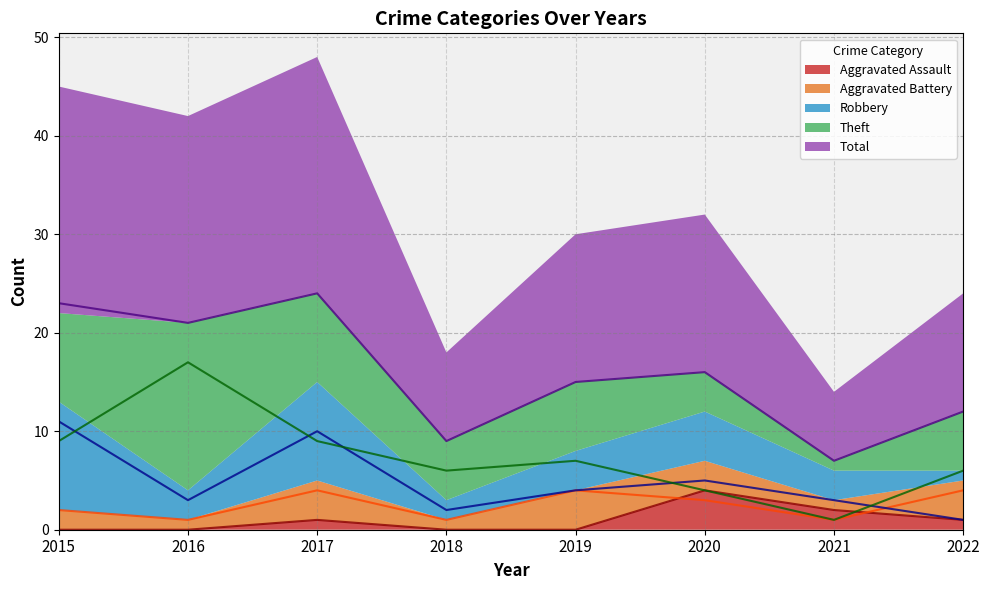

Reading right to left, list all the values displayed in this chart.

Aggravated Assault: 1	2	4	0	0	1	0	0
Aggravated Battery: 4	1	3	4	1	4	1	2
Robbery: 1	3	5	4	2	10	3	11
Theft: 6	1	4	7	6	9	17	9
Total: 12	7	16	15	9	24	21	23